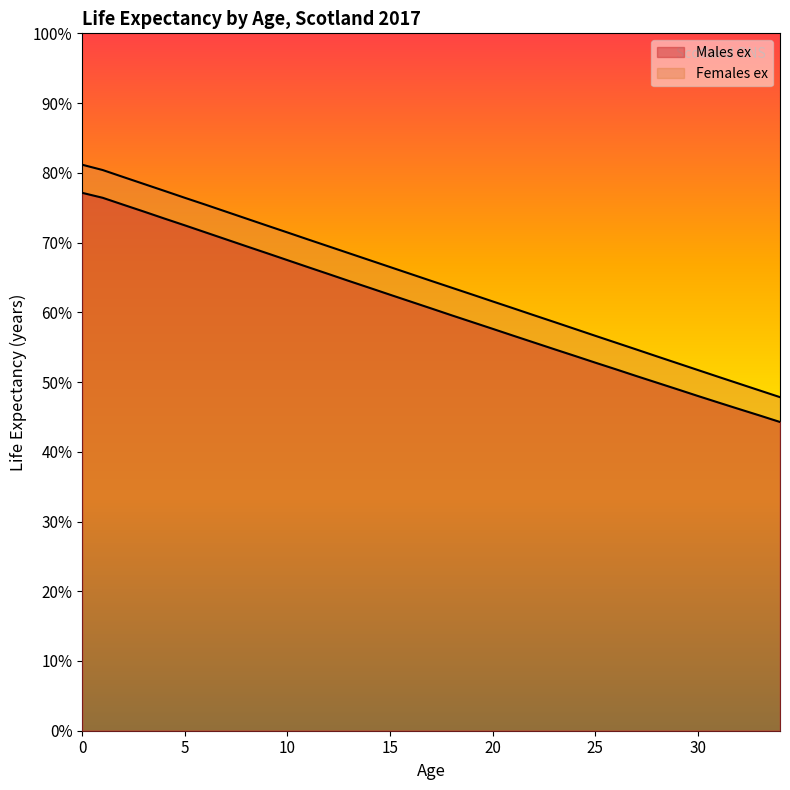

List the labels in order of Males ex value, largest first.

0, 1, 2, 3, 4, 5, 6, 7, 8, 9, 10, 11, 12, 13, 14, 15, 16, 17, 18, 19, 20, 21, 22, 23, 24, 25, 26, 27, 28, 29, 30, 31, 32, 33, 34